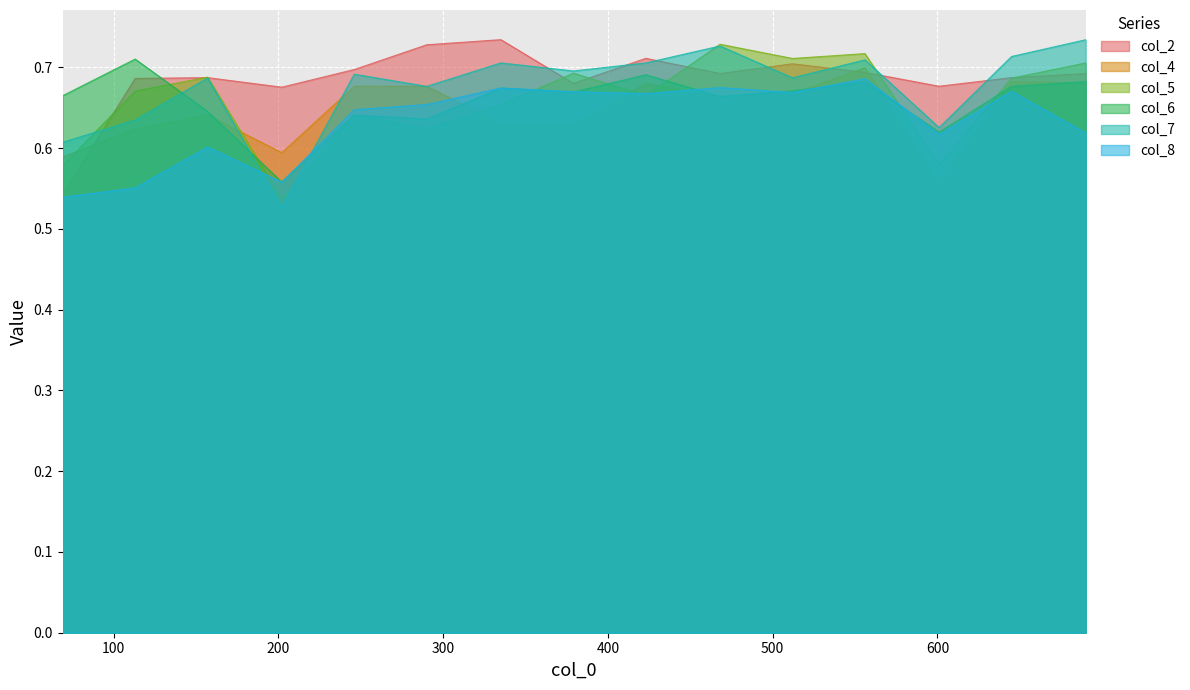

In col_6, how many points are lower than both neighbors (excluding endpoints)?

5